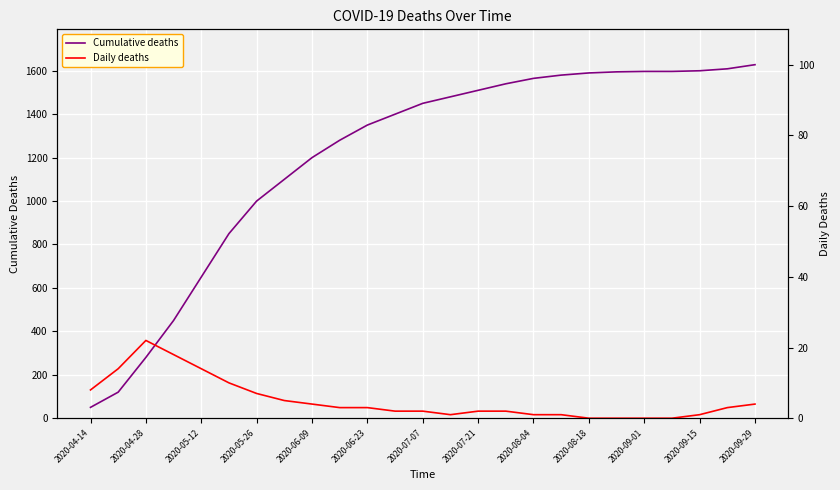

How many data points in Daily deaths are less than 3?

12